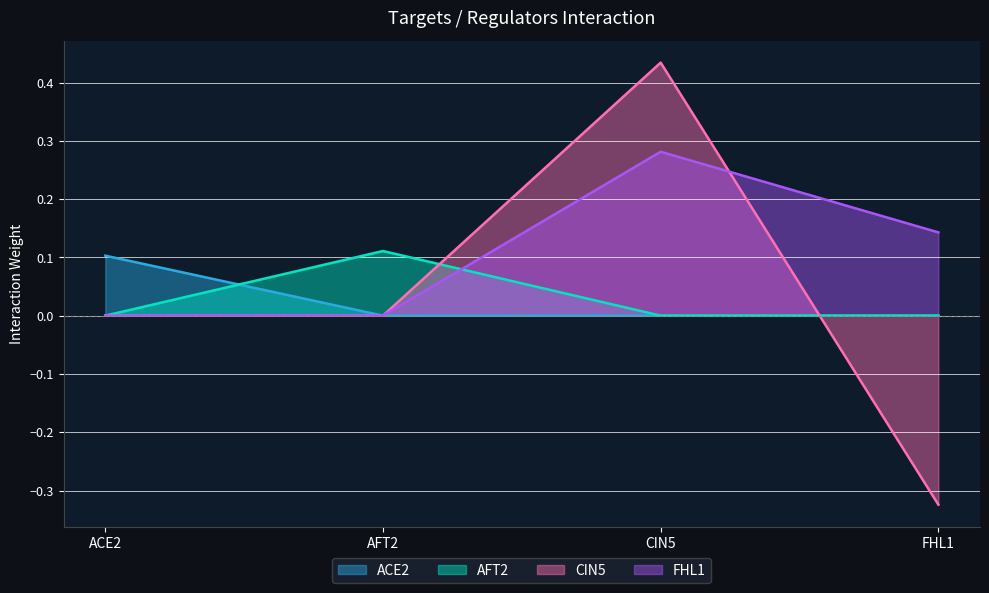

What is the minimum value shown in the chart?

-0.3